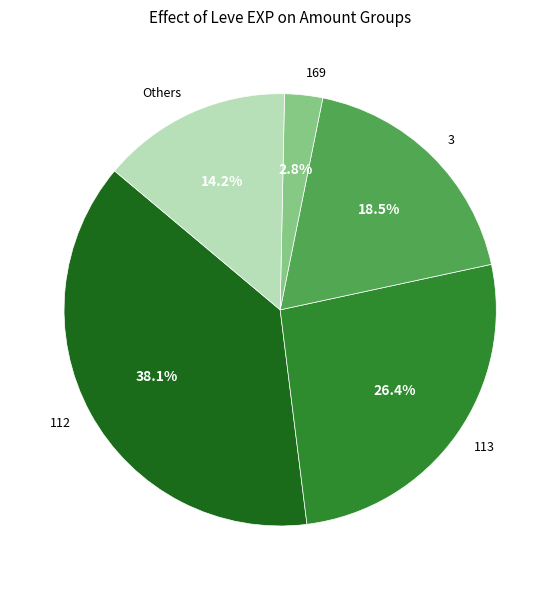

How much of the chart is everything except 169?

97.2%